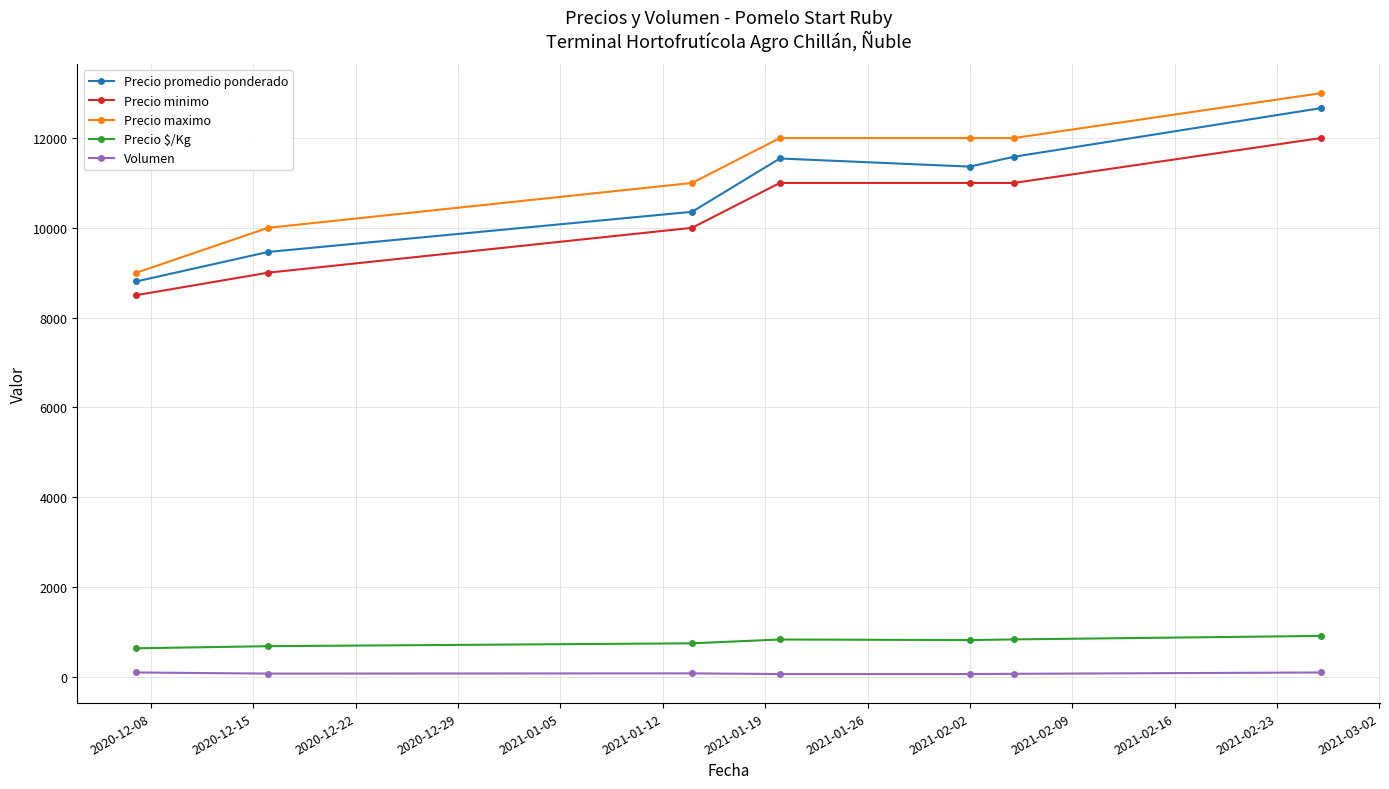

True or false: Precio promedio ponderado and Volumen intersect in this chart.

False